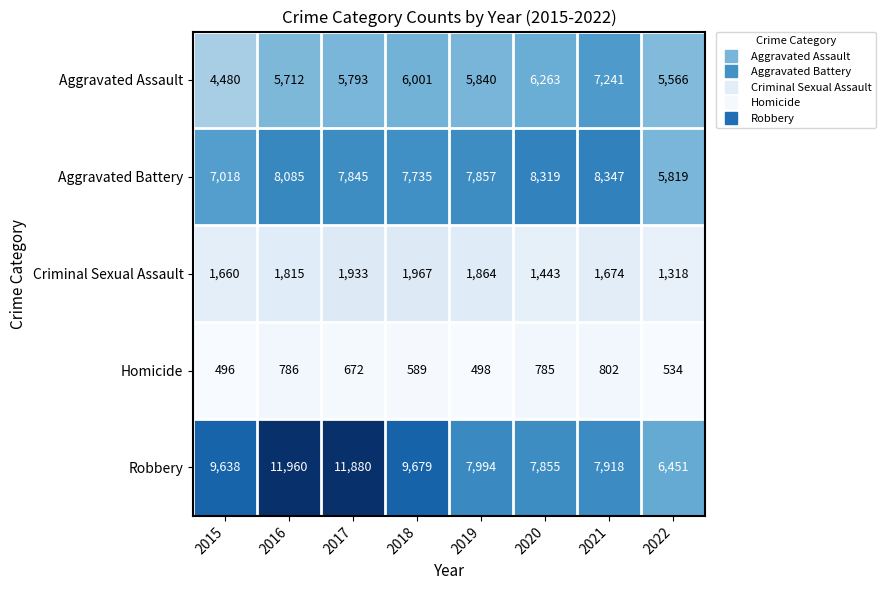

What is the sum of the Criminal Sexual Assault values at 2019 and 2015?

3524